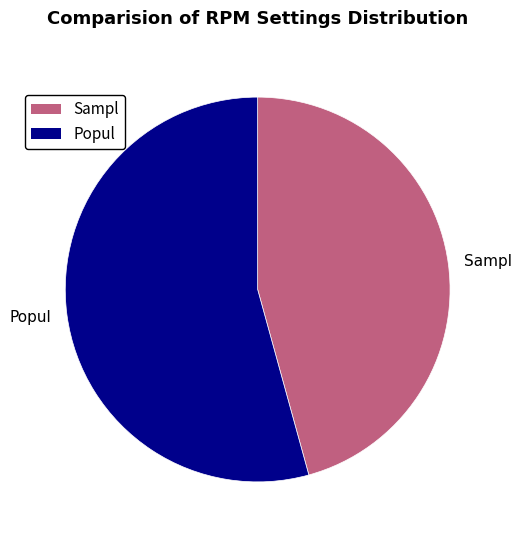

Which category accounts for the majority?

Popul